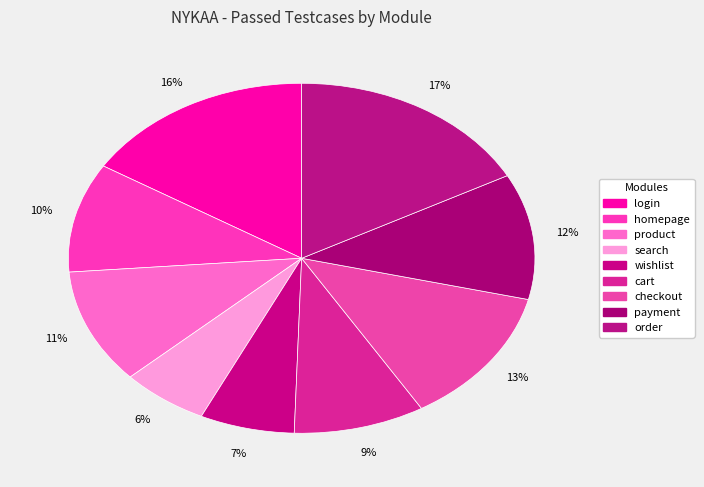

How many slices are in this pie chart?

9